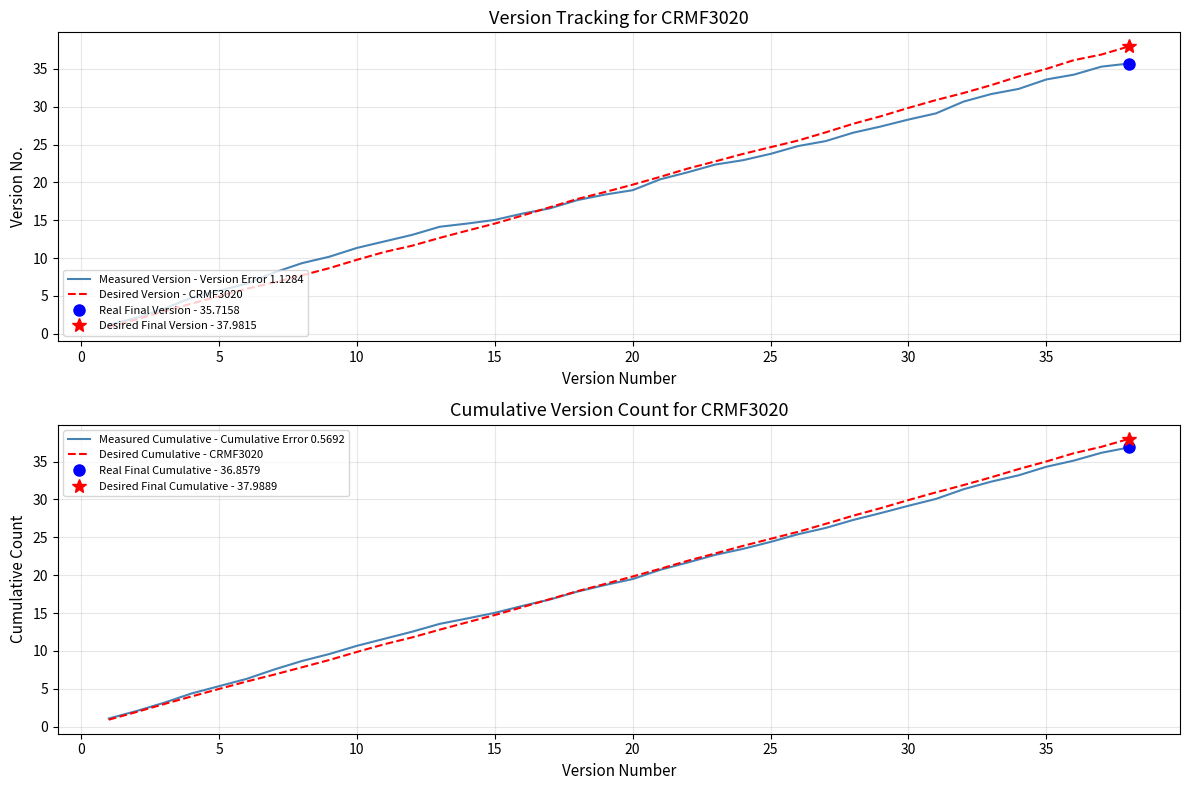

True or false: Desired Version - CRMF3020 has a value of 5.0 at 5.

True